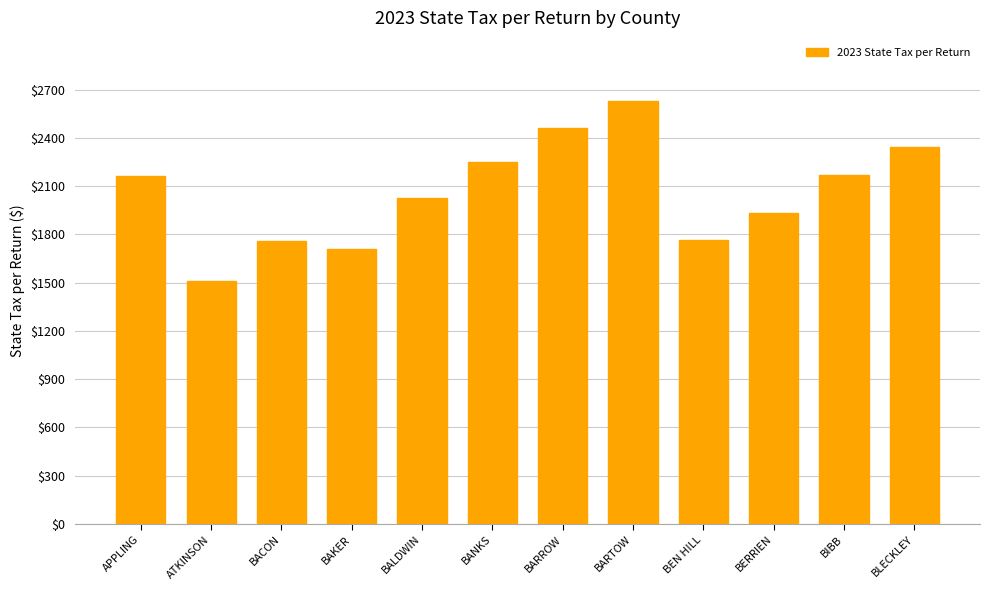

What is the change in value from ATKINSON to BANKS?

+741.4